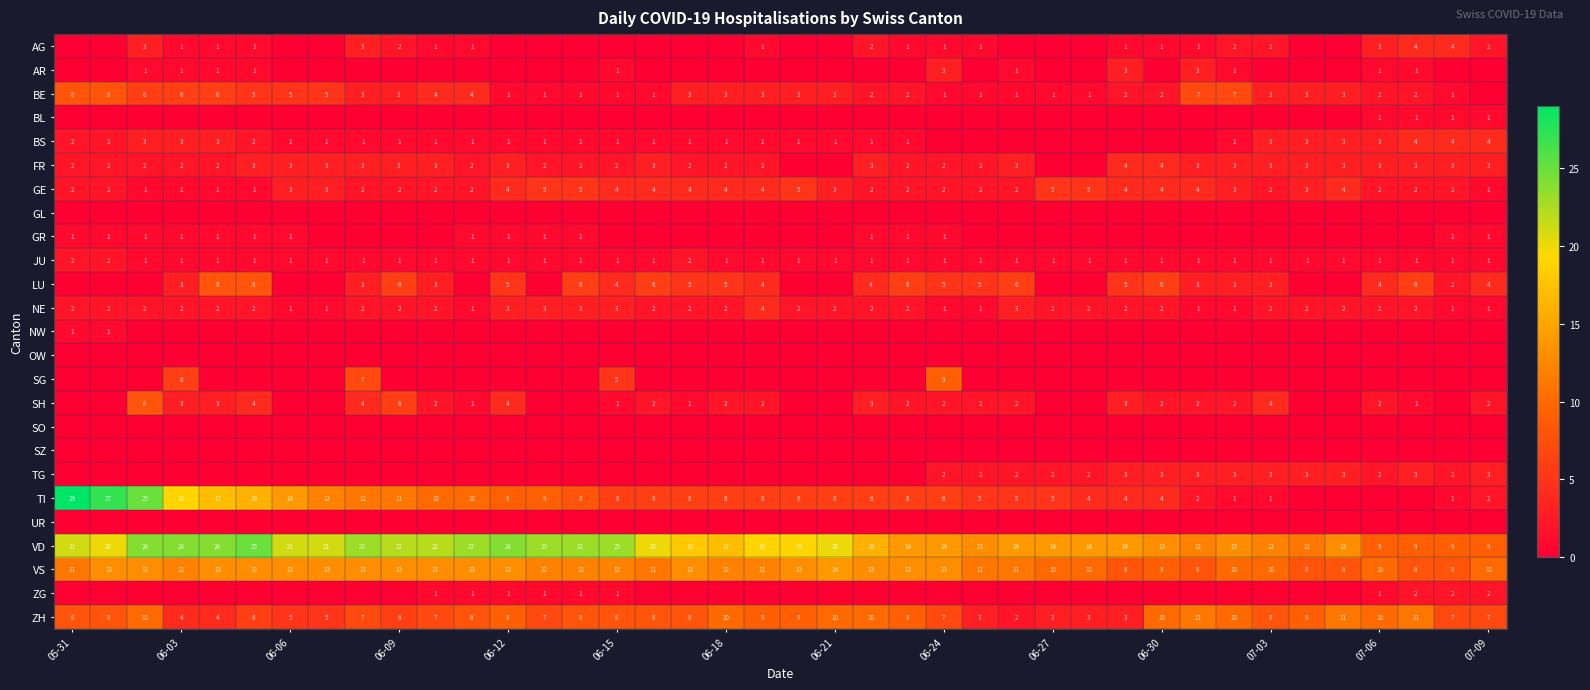

True or false: SH has a value of 3 at 06-18.

False